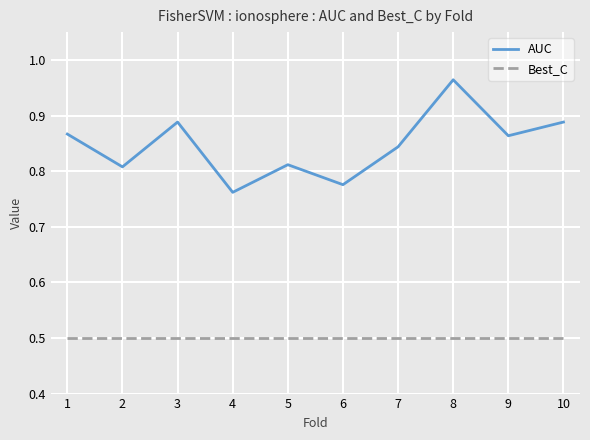

Which series changed the most between 2 and 9?

AUC